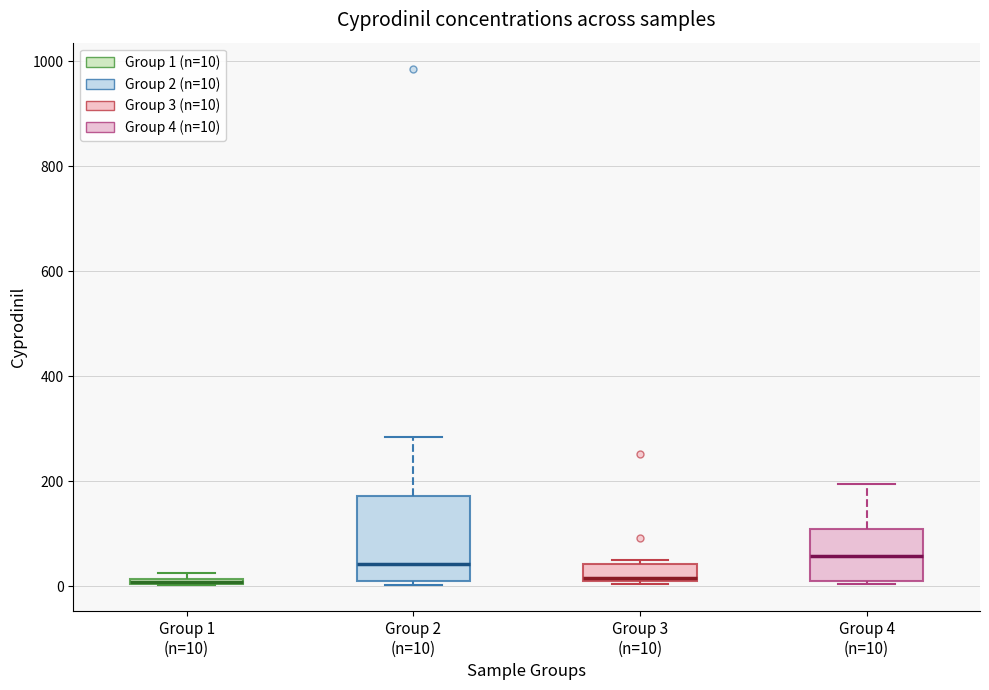

Where does the upper whisker of the box for Group 2 (n=10) end on the y-axis? The values are not printed on the chart, so give them approximately, as read against the axis.

280